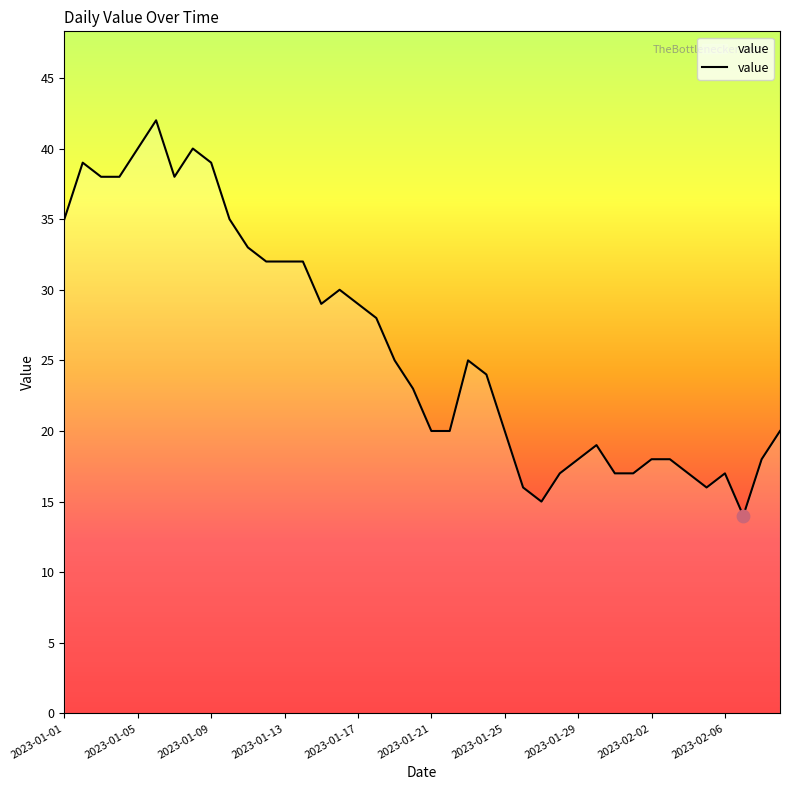

What is the smallest value displayed?

14